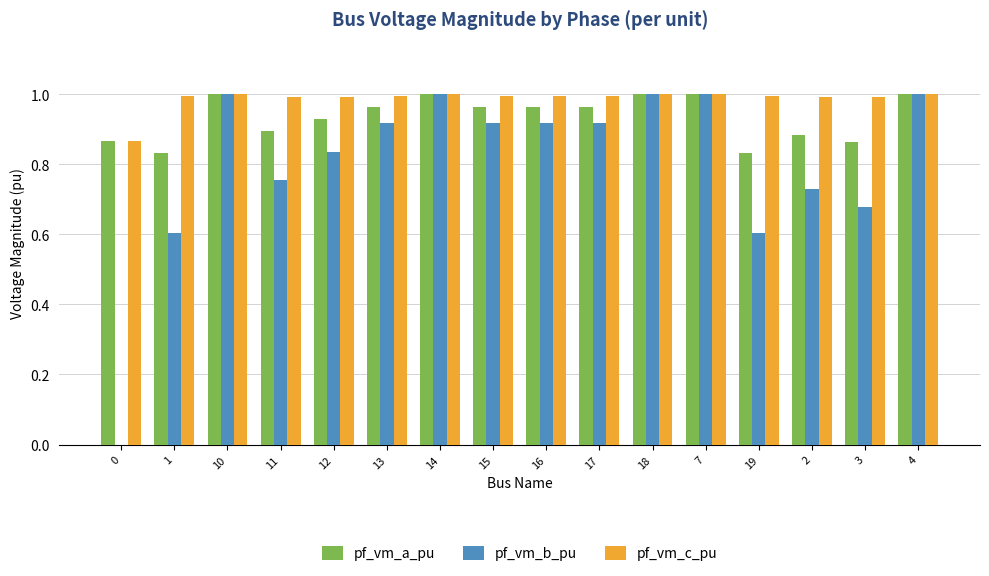

The value of pf_vm_b_pu at 7 is 1.0. True or false?

True